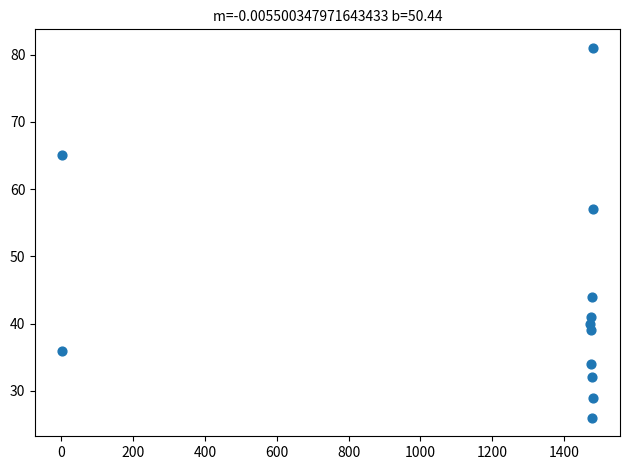

What Y value in the scatter plot is closest to 53?

57